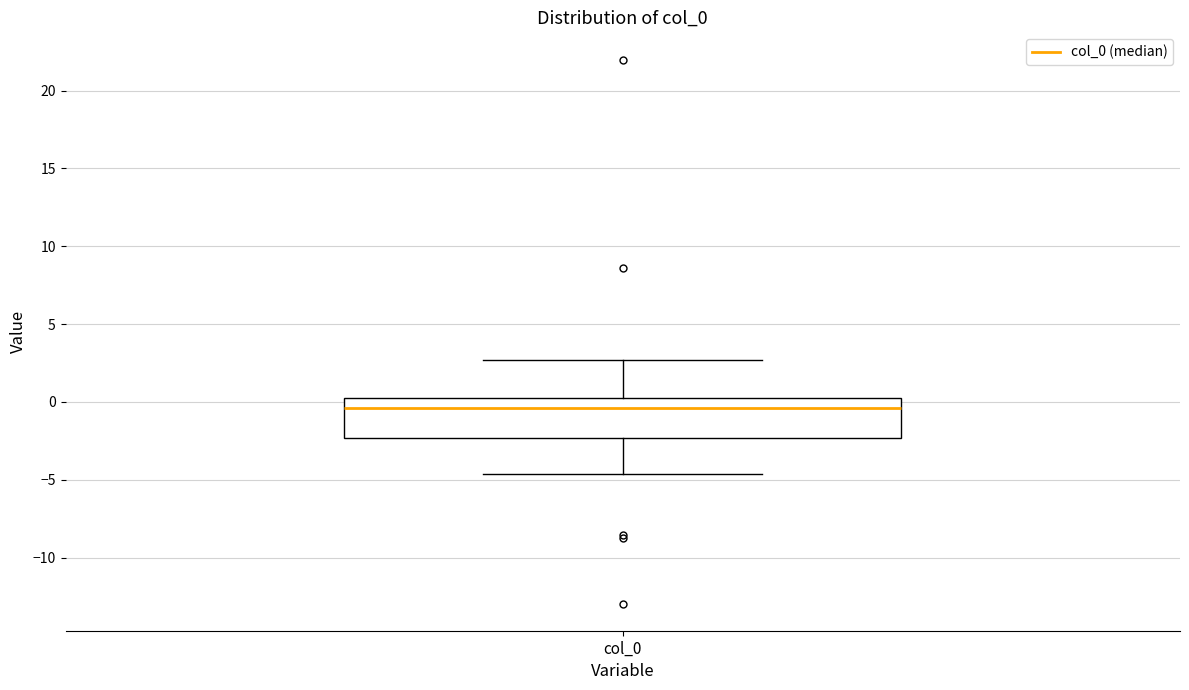

Transcribe this box plot: give where the median line is, the range the box spans, and where the two whiskers end, as read against the y-axis. The values are not printed on the chart, so give them approximately, as read against the axis.

median -0.5, box -2.5 to 0.5, whiskers -4.5 to 2.5